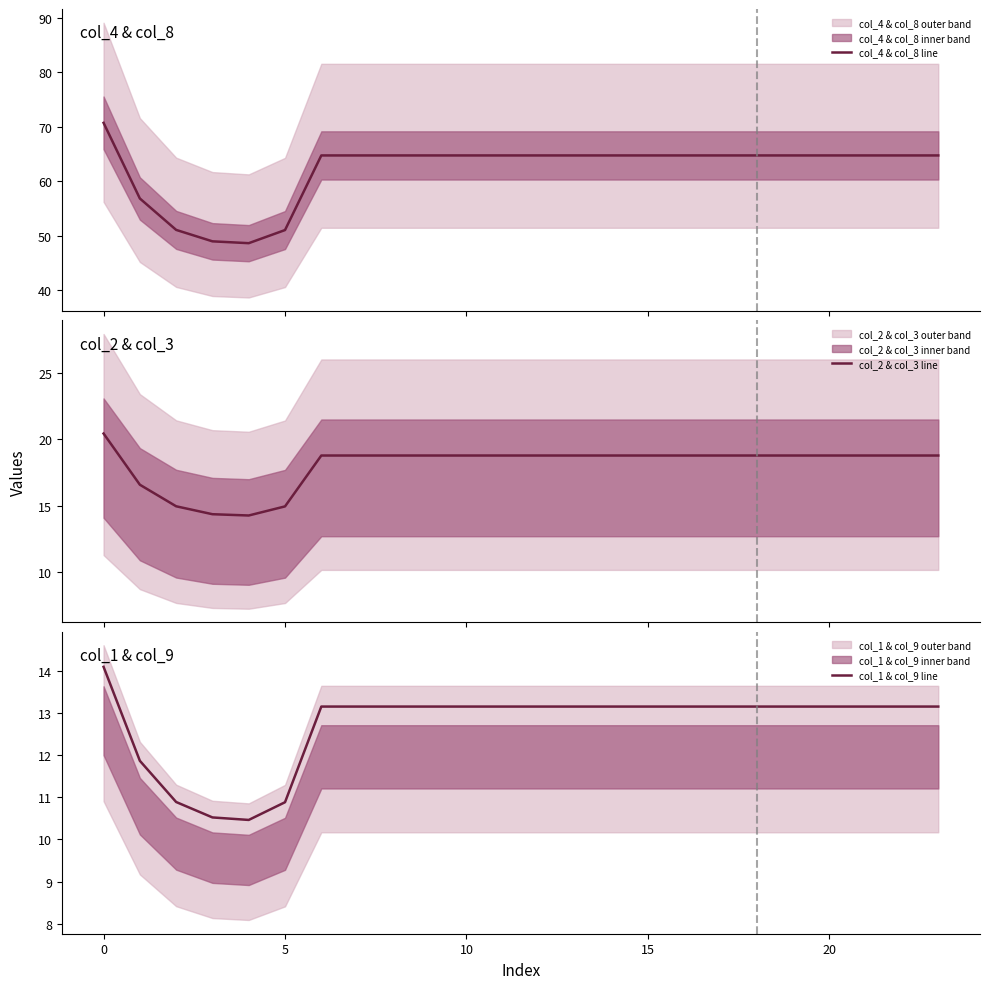

What are all the series names shown in the legend?

col_4 & col_8 line, col_2 & col_3 line, col_1 & col_9 line